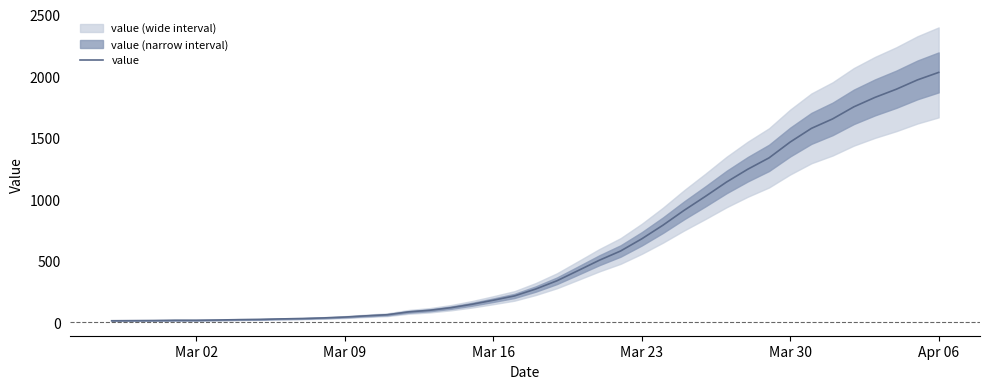

At which label does value reach its peak?

Apr 06